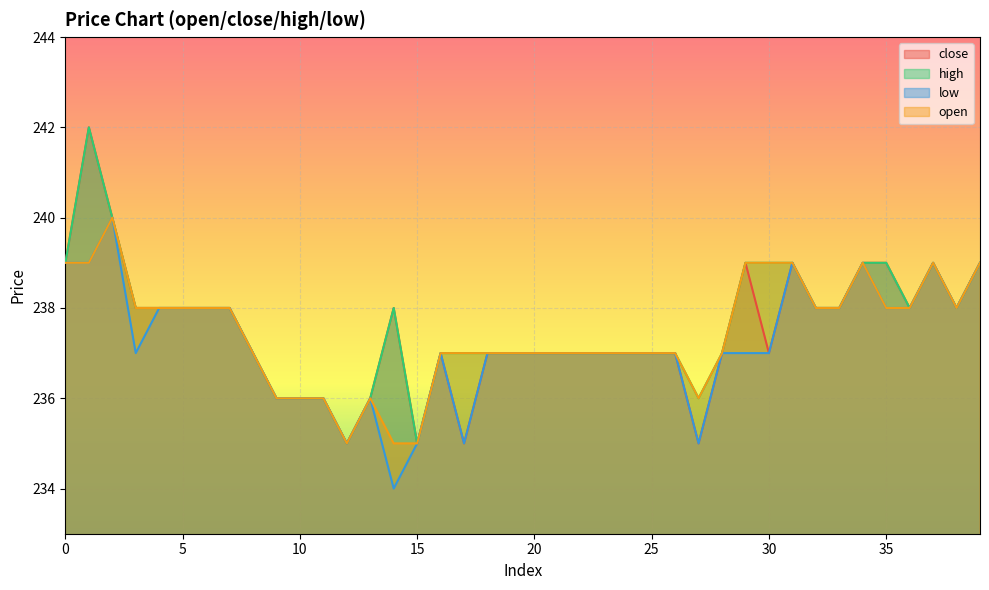

True or false: low and high intersect in this chart.

False